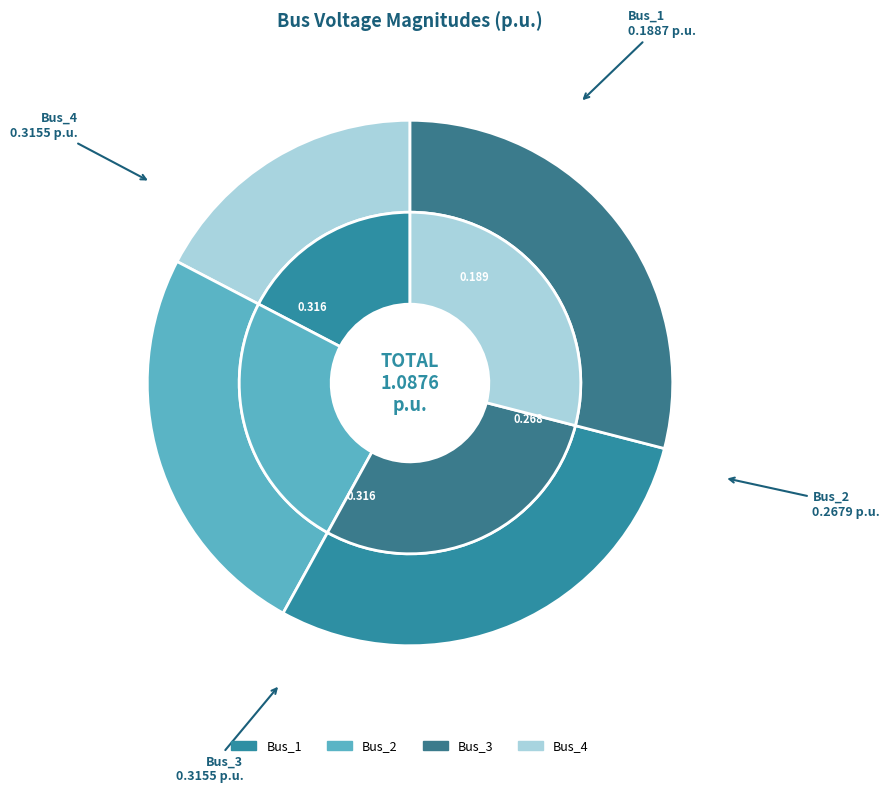

To the nearest percent, what percentage of the pie is Bus_3?

29%